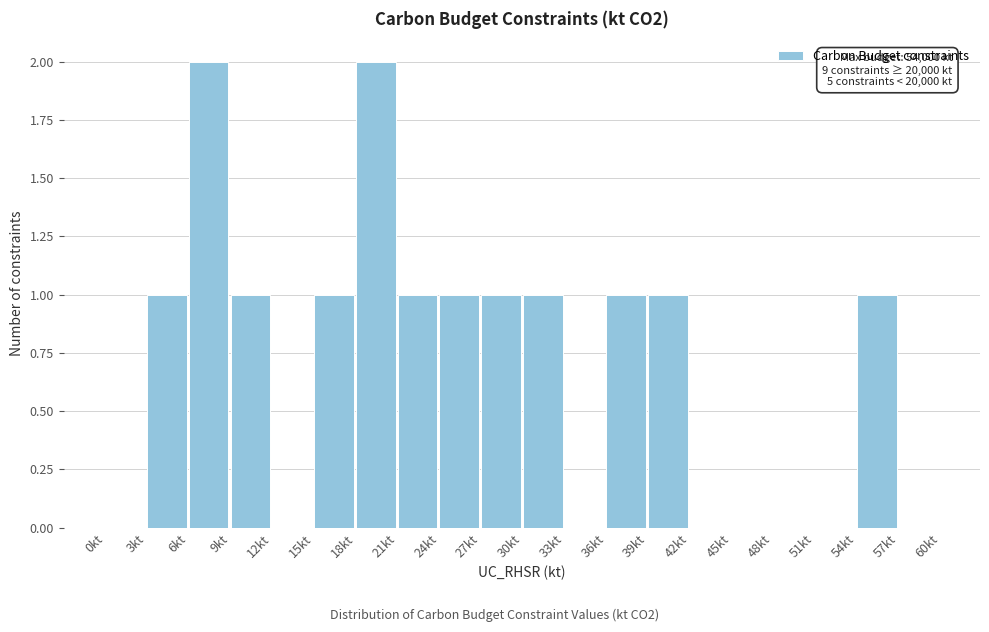

Reading left to right, list all the values displayed in this chart.

0kt=0	3kt=1	6kt=2	9kt=1	12kt=0	15kt=1	18kt=2	21kt=1	24kt=1	27kt=1	30kt=1	33kt=0	36kt=1	39kt=1	42kt=0	45kt=0	48kt=0	51kt=0	54kt=1	57kt=0